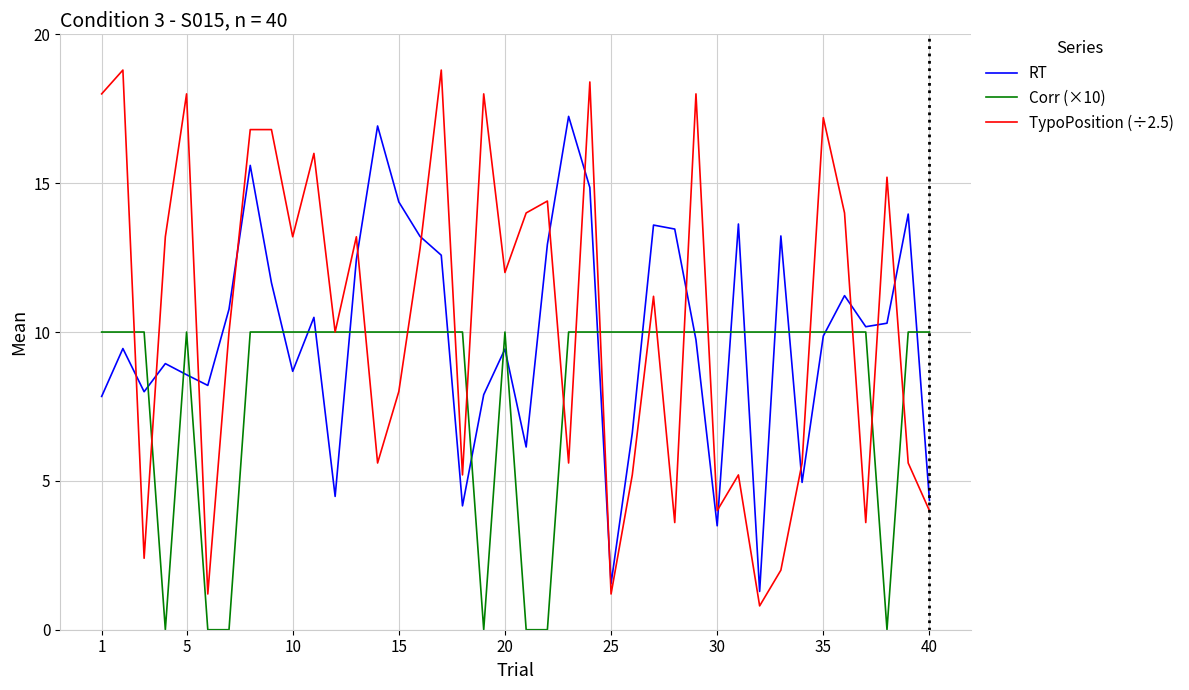

Which series has the largest range (max minus min)?

TypoPosition (÷2.5)